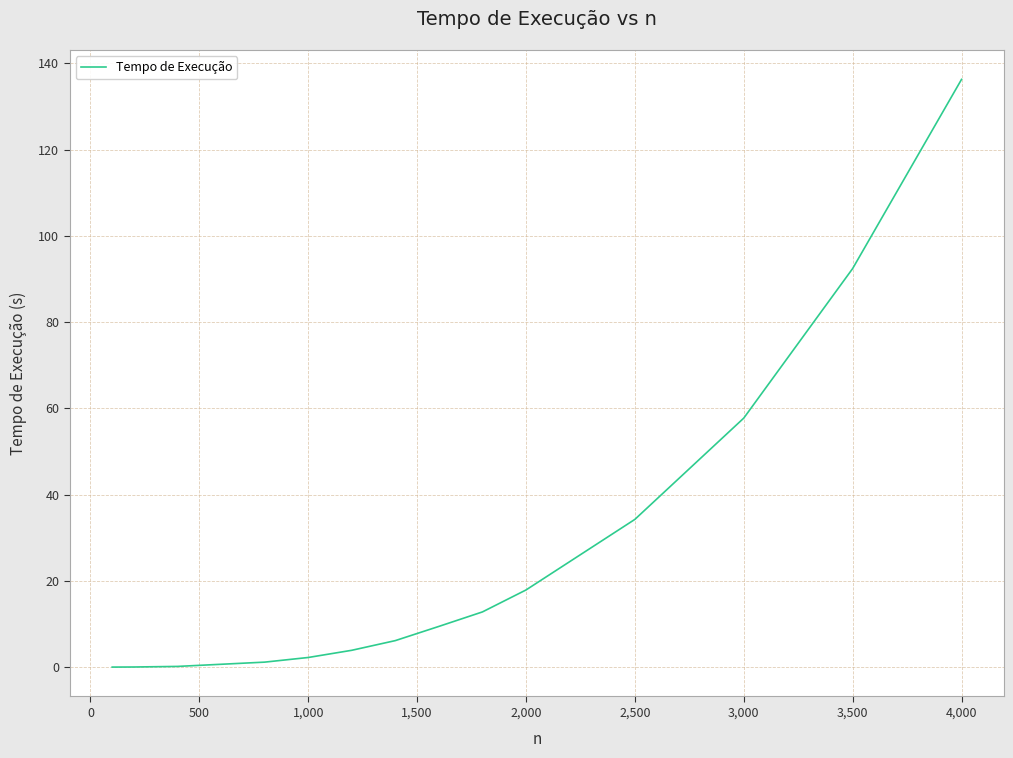

True or false: there are more than 2 points higher than both neighbors.

False